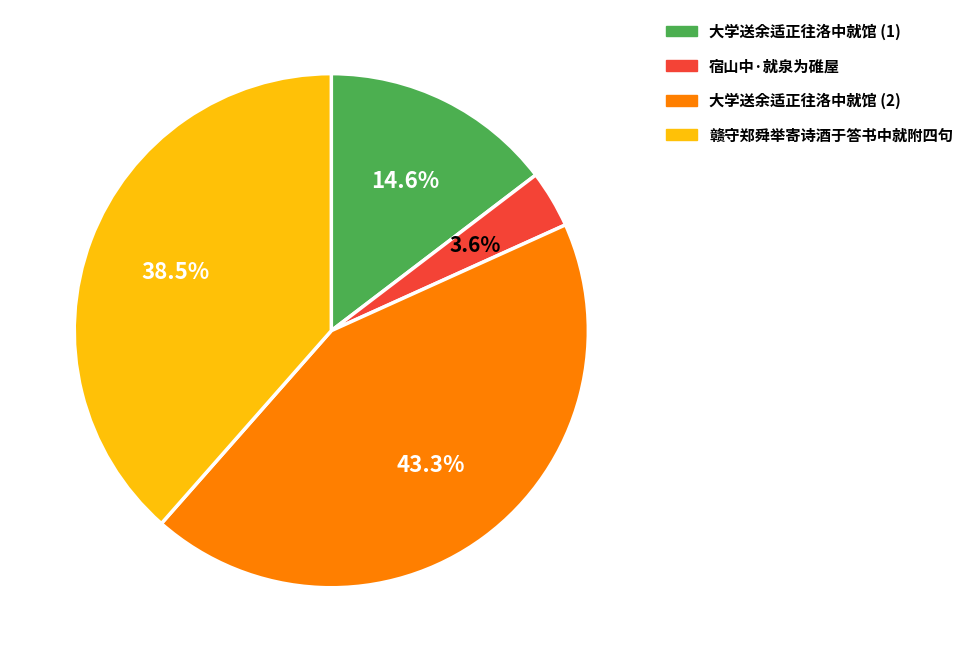

To the nearest percent, what is the average slice percentage?

25%